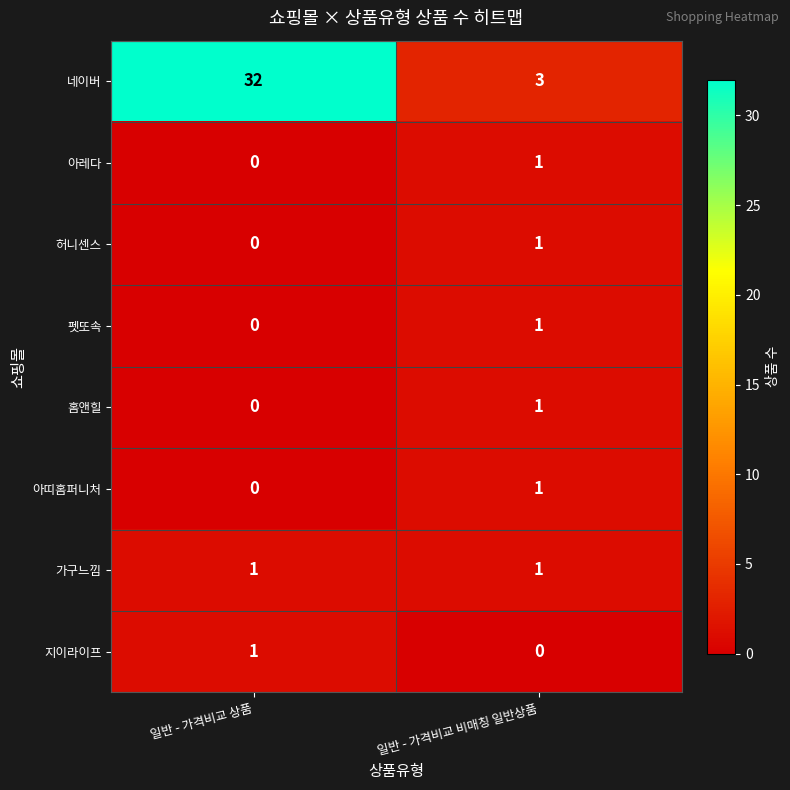

Which category has the highest value in the 홈앤힐 series?

일반 - 가격비교 비매칭 일반상품